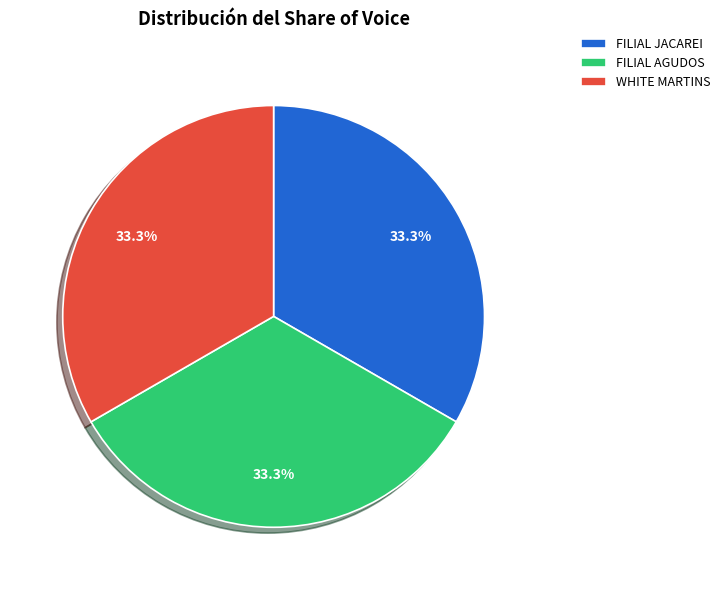

How many slices are in this pie chart?

3